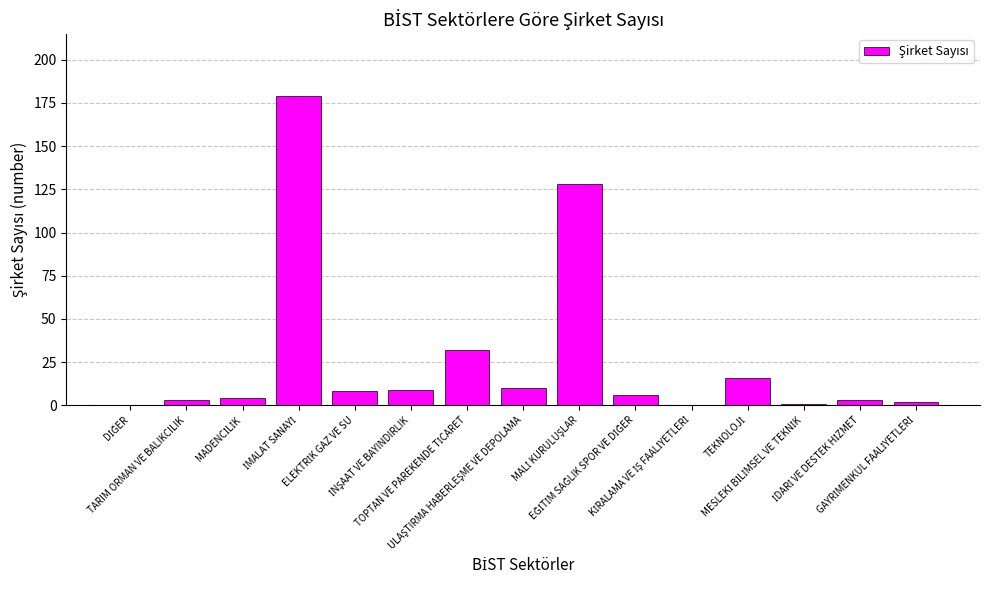

What is the sum of all values?

401